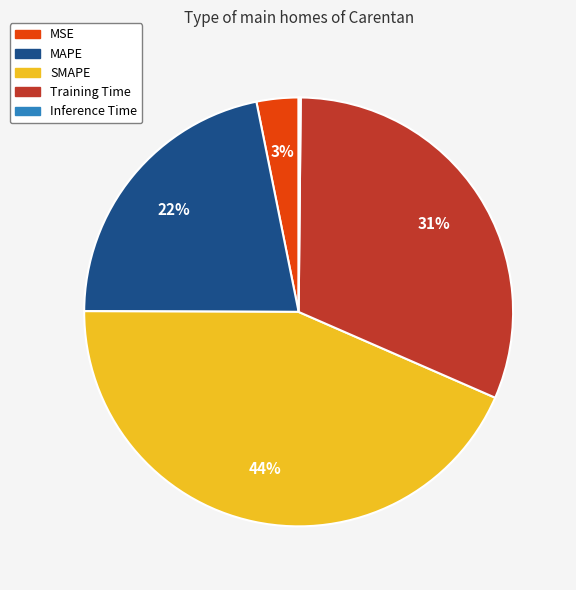

Is the sum of MAPE and SMAPE greater than half?

Yes